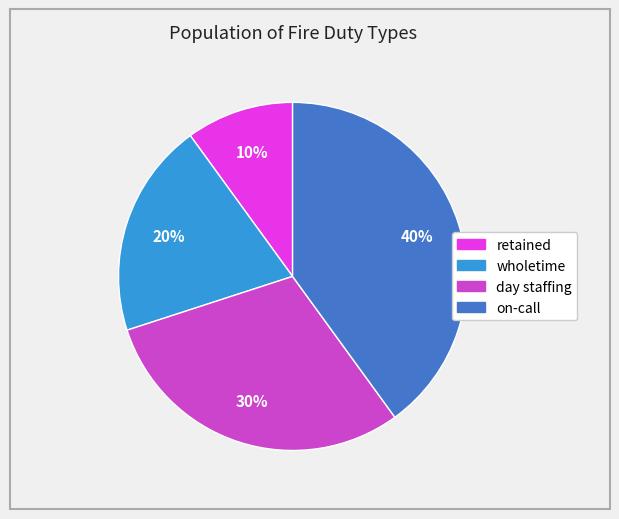

Do retained and wholetime together represent more than half of the pie?

No